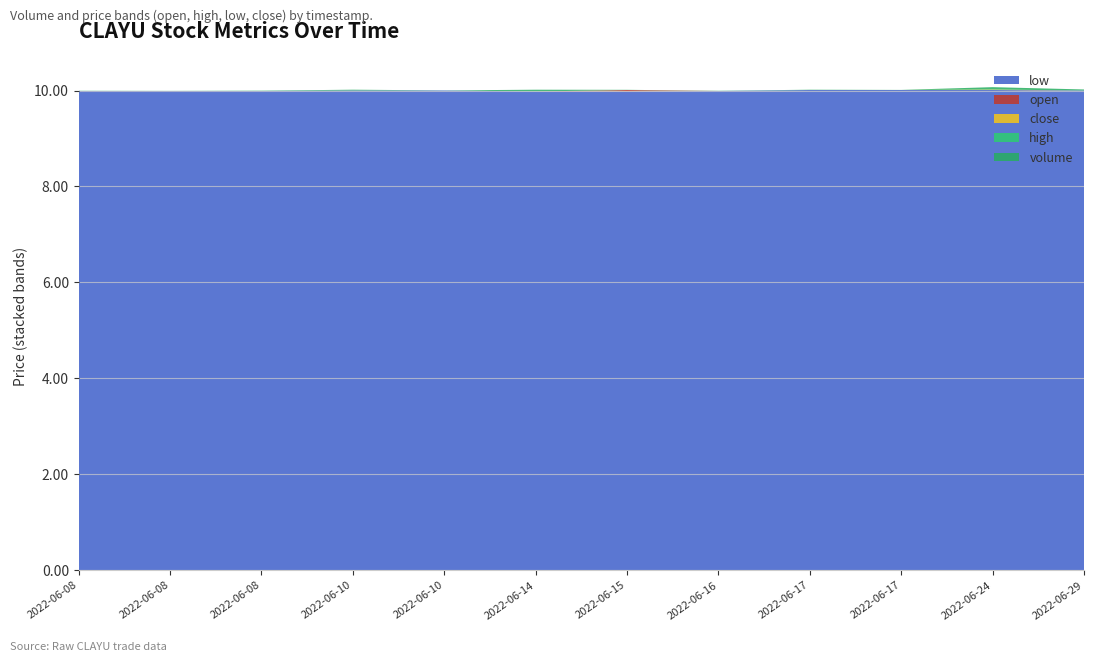

Reading left to right, what are all the values shown in this chart?

low: 10.0	10.0	10.0	10.0	10.0	10.0	10.0	10.0	10.0	10.0	10.0	10.0
open: 10.0	10.0	10.0	10.0	10.0	10.0	10.0	10.0	10.0	10.0	10.0	10.0
close: 10.0	10.0	10.0	10.0	10.0	10.0	10.0	10.0	10.0	10.0	10.0	10.0
high: 10.0	10.0	10.0	10.0	10.0	10.0	10.0	10.0	10.0	10.0	10.0	10.0
volume: 200.0	101.0	301.0	779.0	101.0	1683.0	200.0	201.0	300.0	100.0	2300.0	1000.0